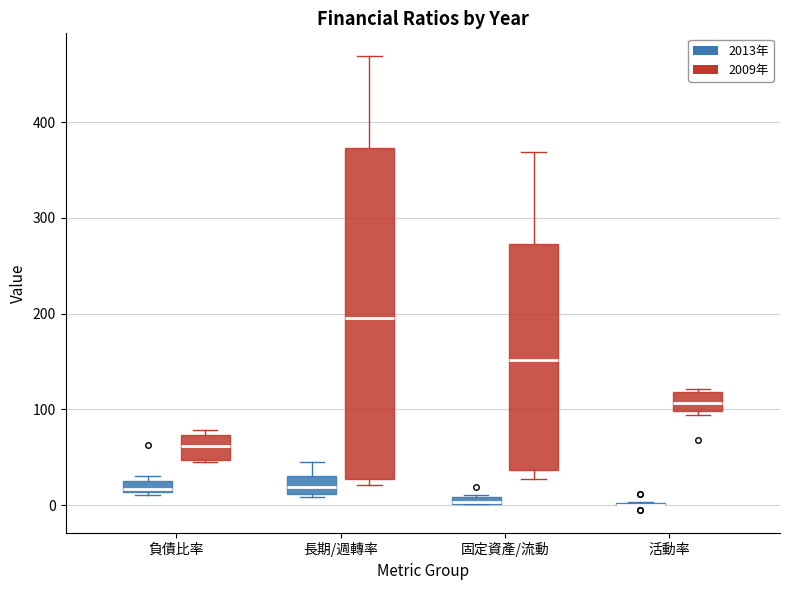

Comparing the boxes themselves (not the whiskers), which one is the tallest?

長期/週轉率 (2009年)